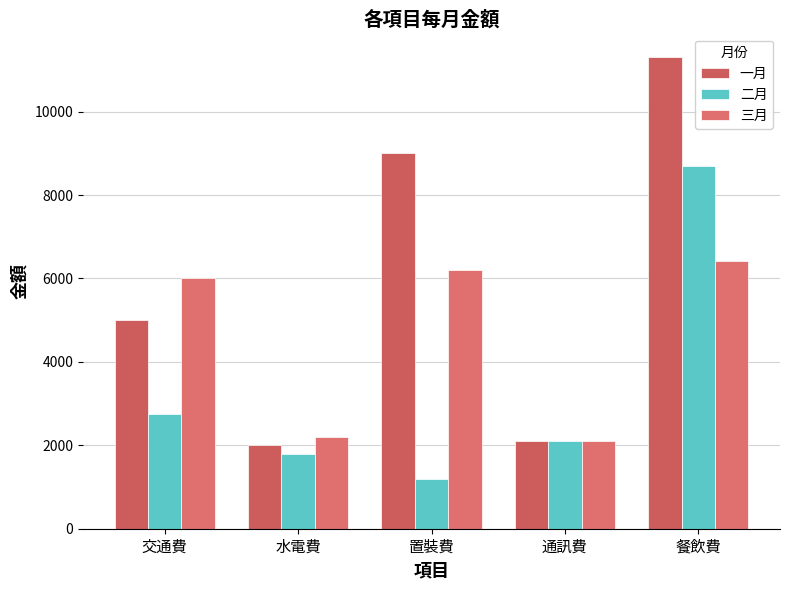

Which series has the largest range (max minus min)?

一月